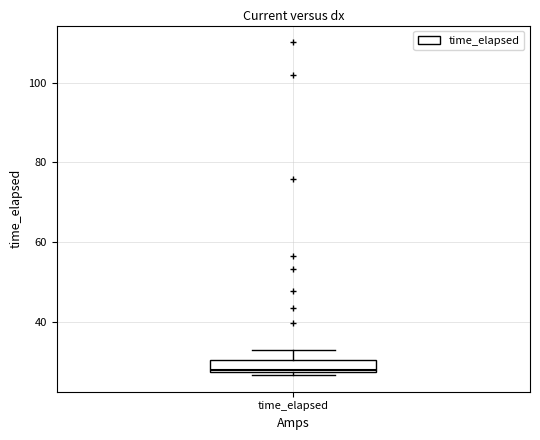

Where is the upper edge of the box for time_elapsed on the y-axis? The values are not printed on the chart, so give them approximately, as read against the axis.

30